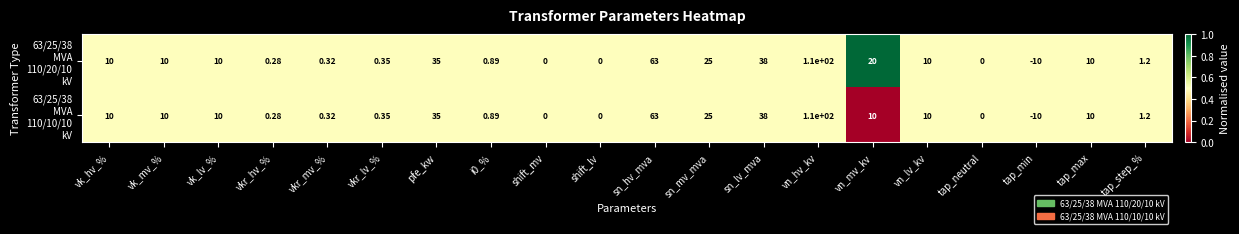

Which label corresponds to the largest value in the chart?

vn_hv_kv